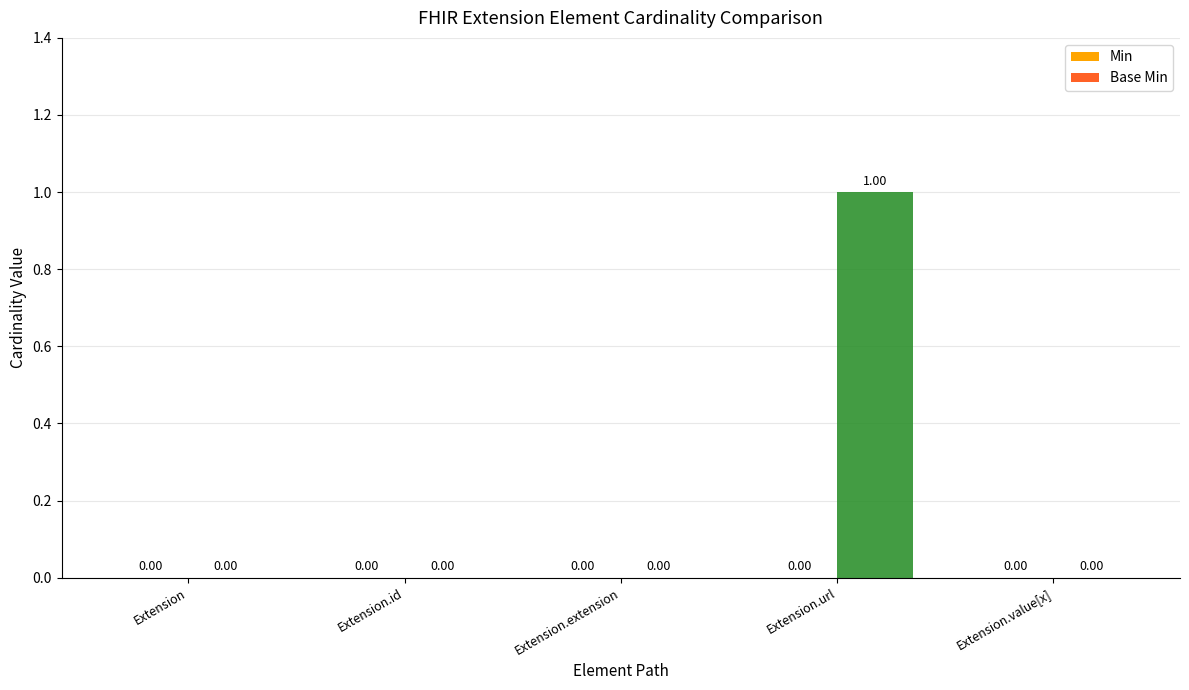

Between Extension.url and Extension, which is larger?

Extension.url